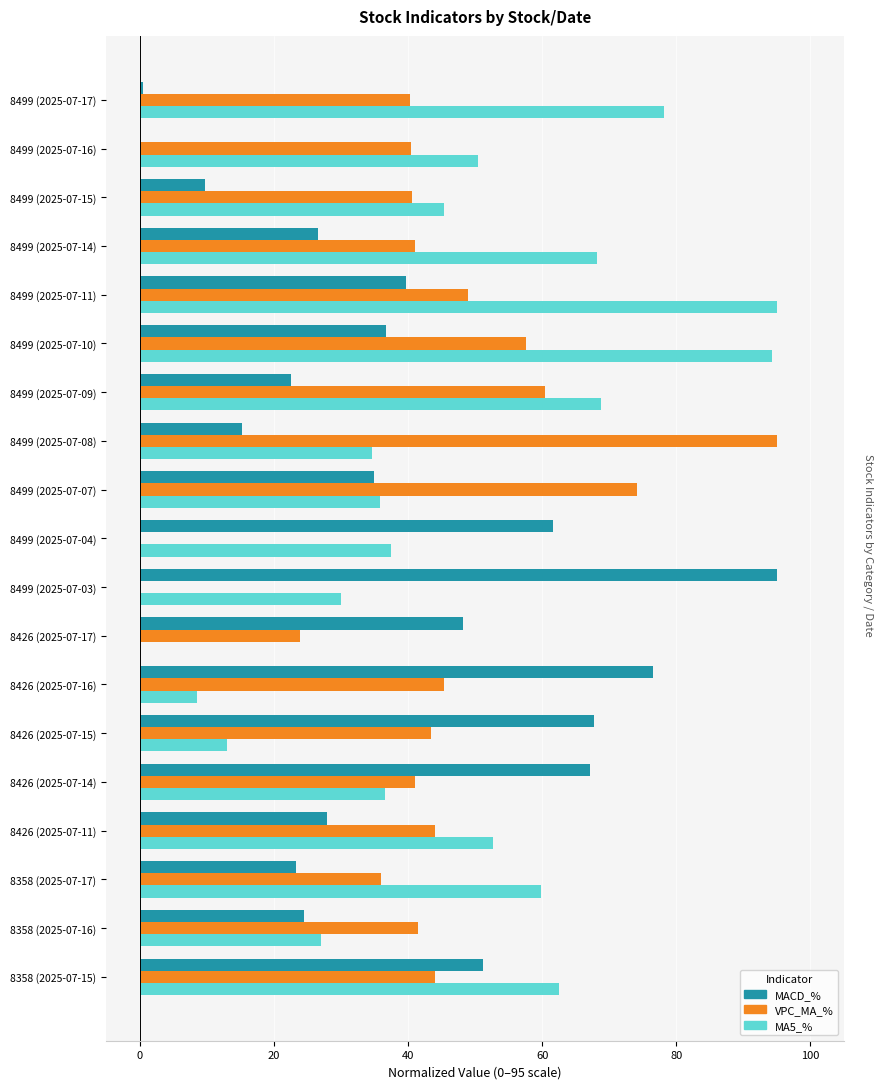

At which label does MACD_% reach its peak?

8499 (2025-07-03)